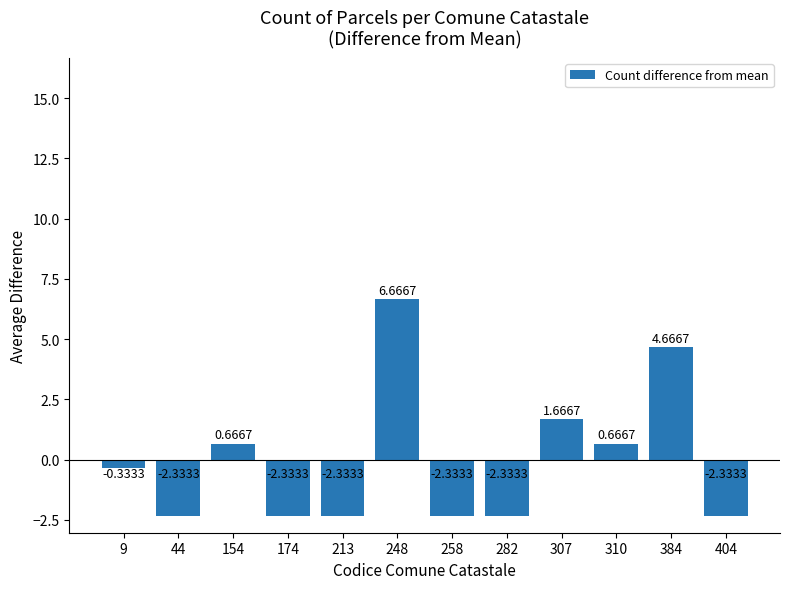

What is the difference between the values at 307 and 248?

5.0